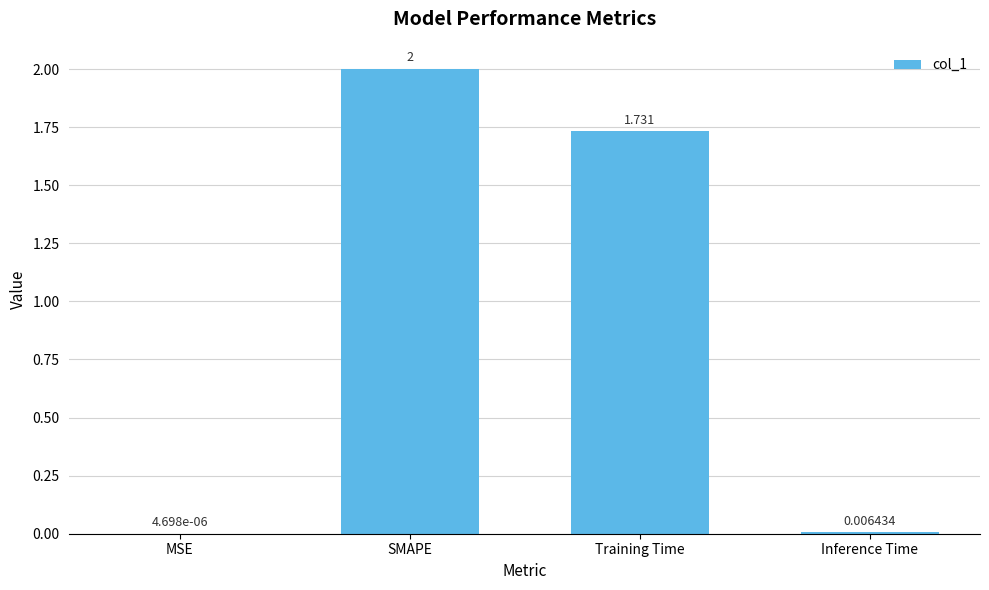

Where is the data nearest to the value 1?

Training Time